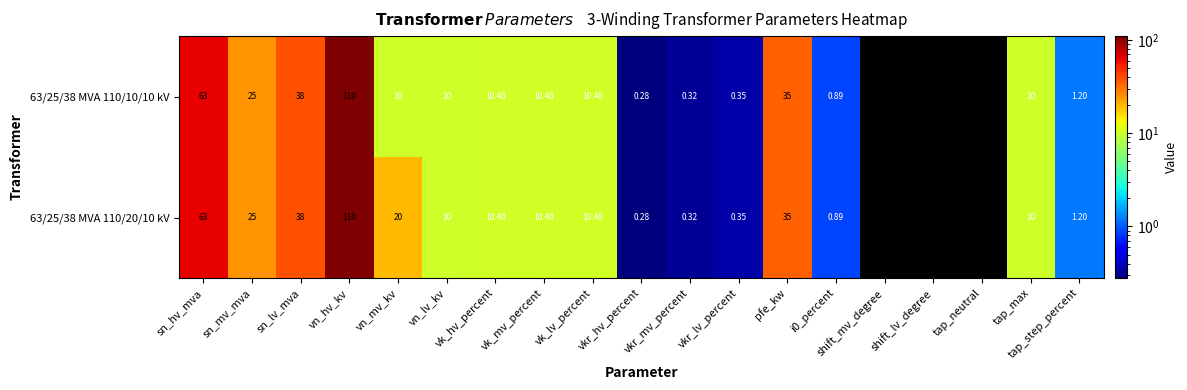

At which label does 63/25/38 MVA 110/20/10 kV first exceed 10?

sn_hv_mva